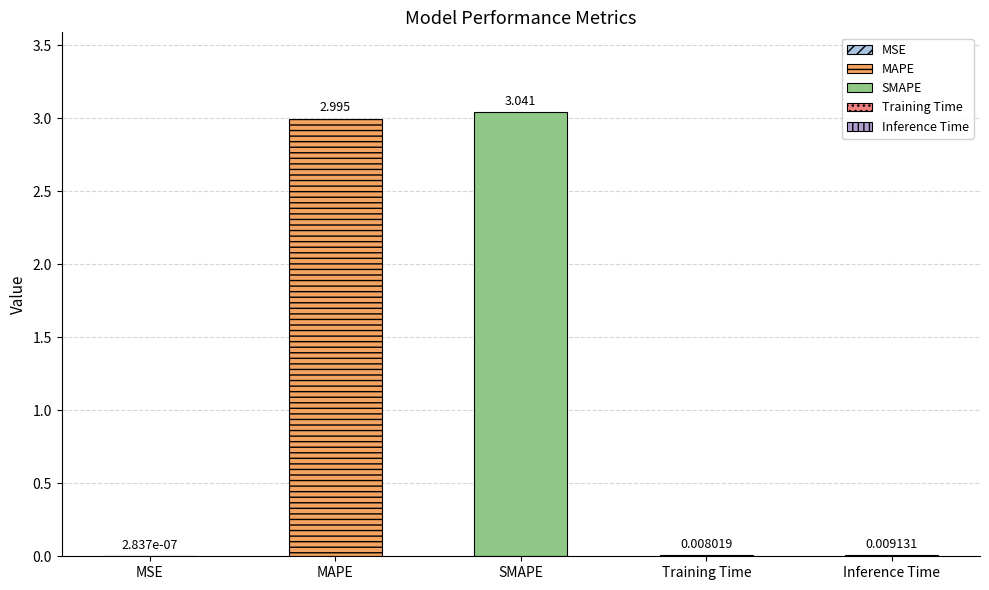

Reading left to right, list all the values displayed in this chart.

0.0	3.0	3.0	0.0	0.0